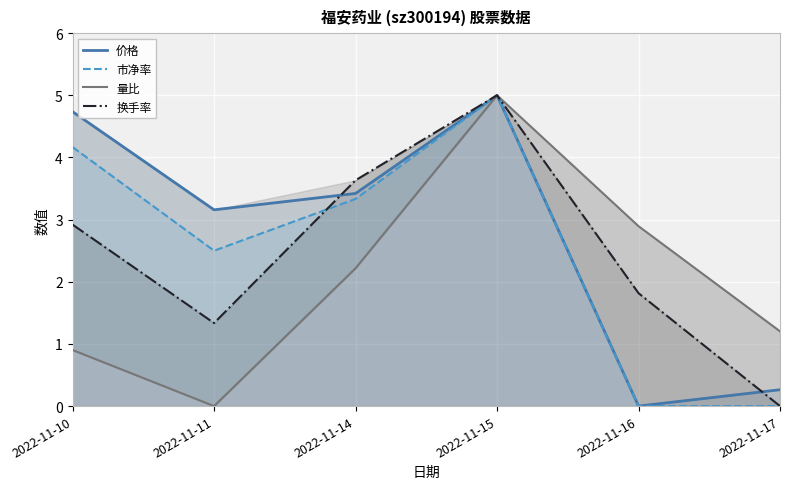

Reading left to right, transcribe all the data shown in this chart.

价格: 2022-11-10=4.7	2022-11-11=3.2	2022-11-14=3.4	2022-11-15=5.0	2022-11-16=0.0	2022-11-17=0.3
市净率: 2022-11-10=4.2	2022-11-11=2.5	2022-11-14=3.3	2022-11-15=5.0	2022-11-16=0.0	2022-11-17=0.0
量比: 2022-11-10=0.9	2022-11-11=0.0	2022-11-14=2.2	2022-11-15=5.0	2022-11-16=2.9	2022-11-17=1.2
换手率: 2022-11-10=2.9	2022-11-11=1.3	2022-11-14=3.6	2022-11-15=5.0	2022-11-16=1.8	2022-11-17=0.0